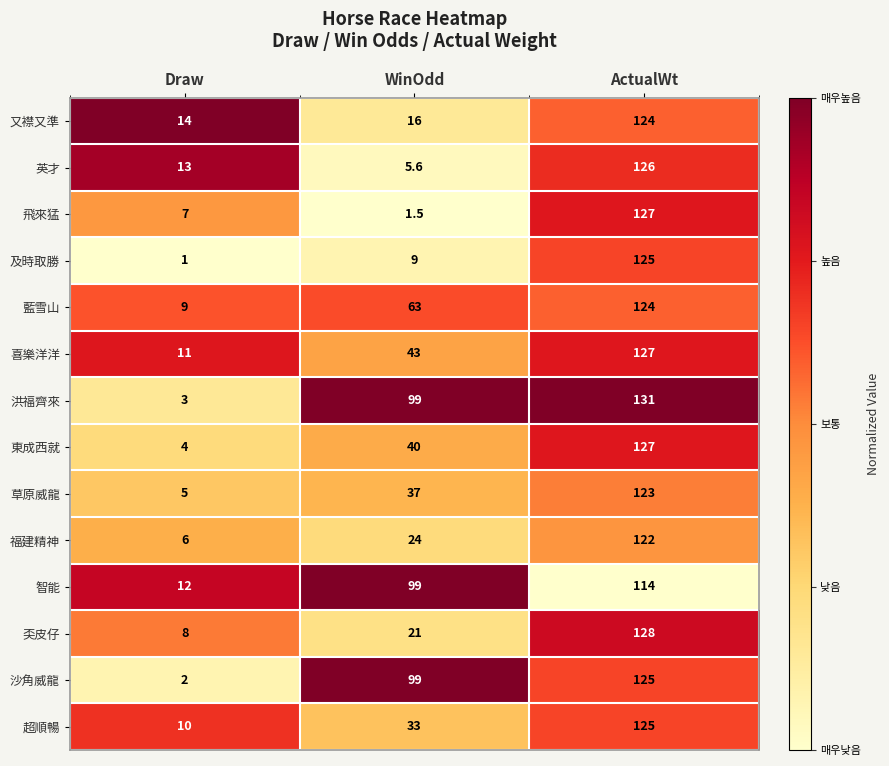

What is the minimum value shown in the chart?

1.0